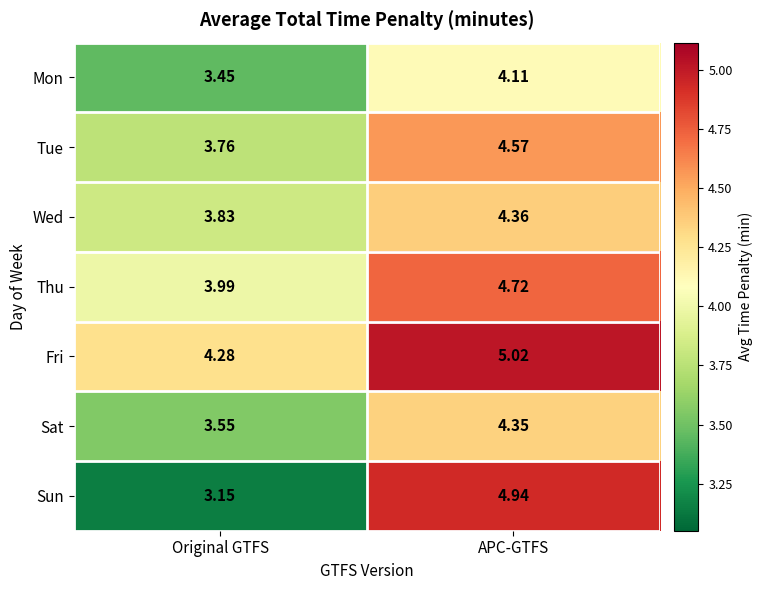

Rank the categories by Sun value from highest to lowest.

APC-GTFS, Original GTFS